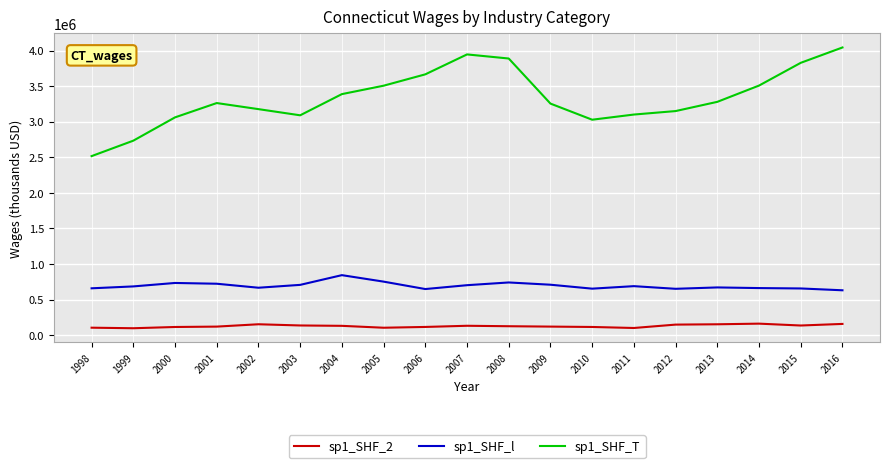

What is the minimum value shown in the chart?

97060